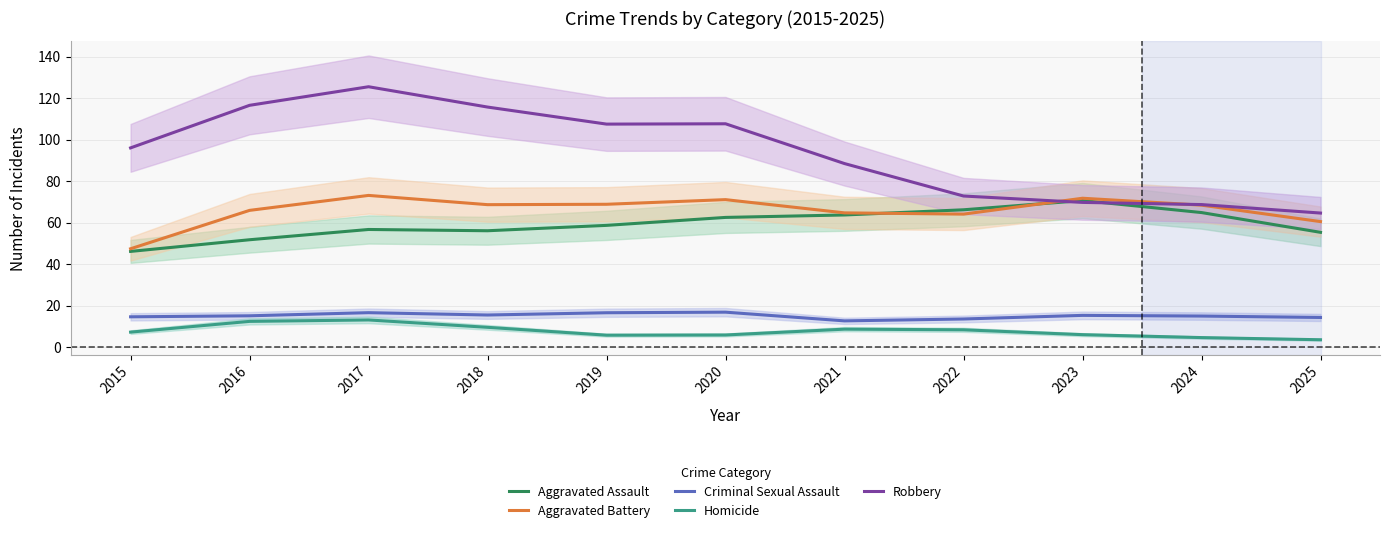

Rank the series by their maximum value, from highest to lowest.

Robbery, Aggravated Battery, Aggravated Assault, Criminal Sexual Assault, Homicide